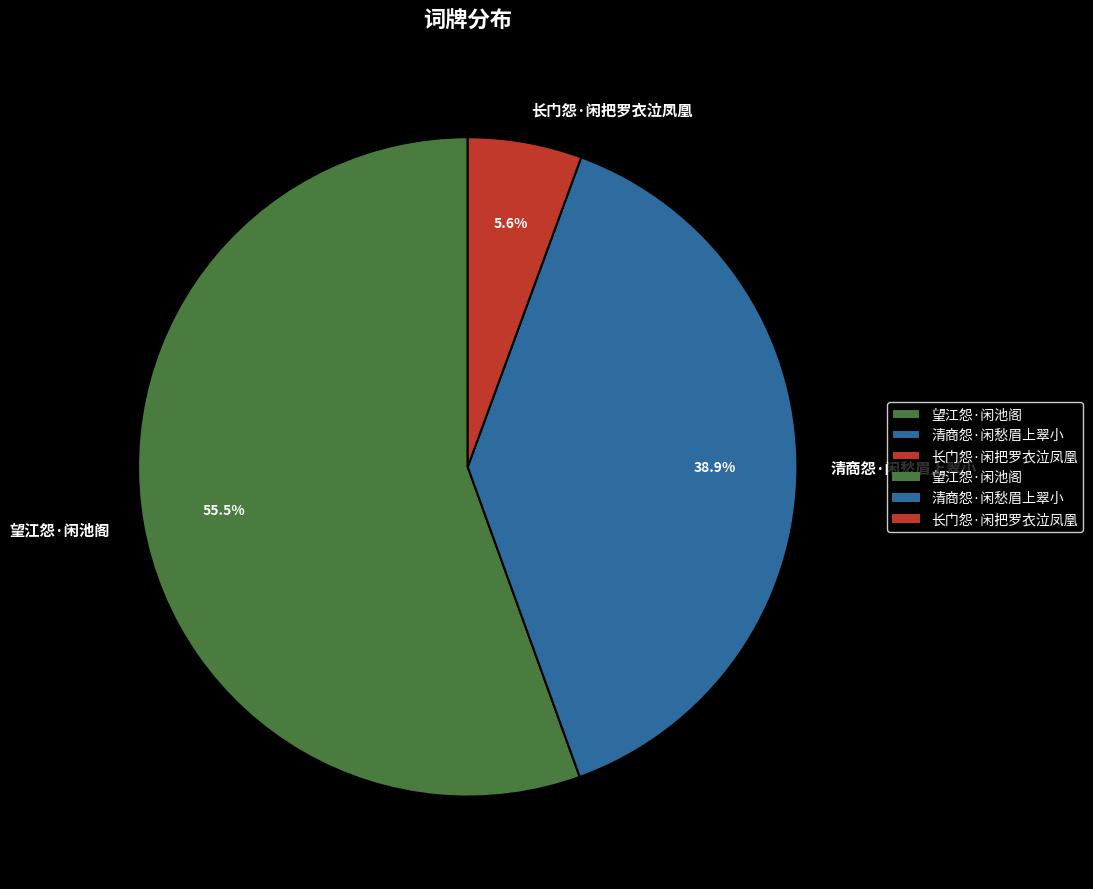

What is the smallest slice in the pie chart?

长门怨·闲把罗衣泣凤凰